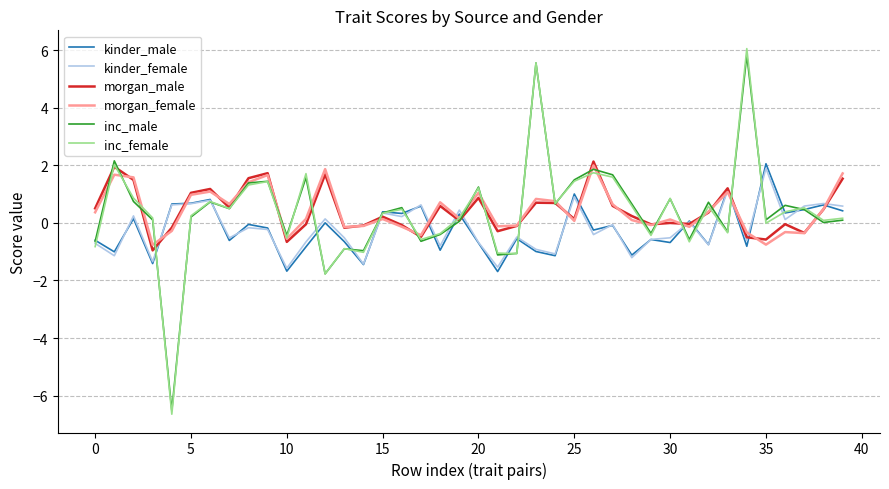

Which series has the widest spread of values?

inc_female